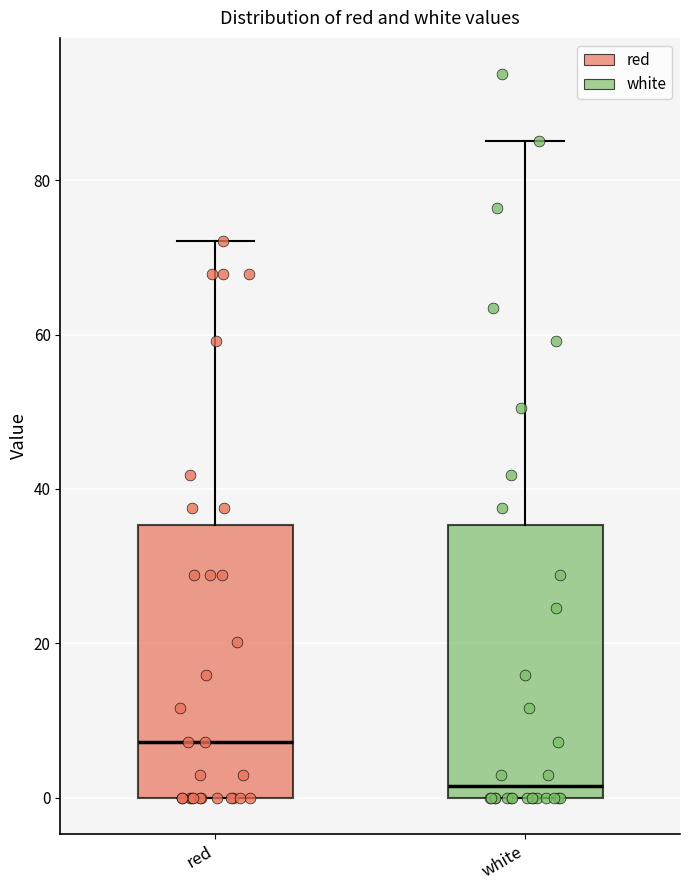

Reading left to right, transcribe this box plot: for each box, give where its median line is, the range the box spans, and where its two whiskers end, as read against the y-axis. The values are not printed on the chart, so give them approximately, as read against the axis.

red: median 8, box 0 to 36, whiskers 0 to 72
white: median 2, box 0 to 36, whiskers 0 to 86